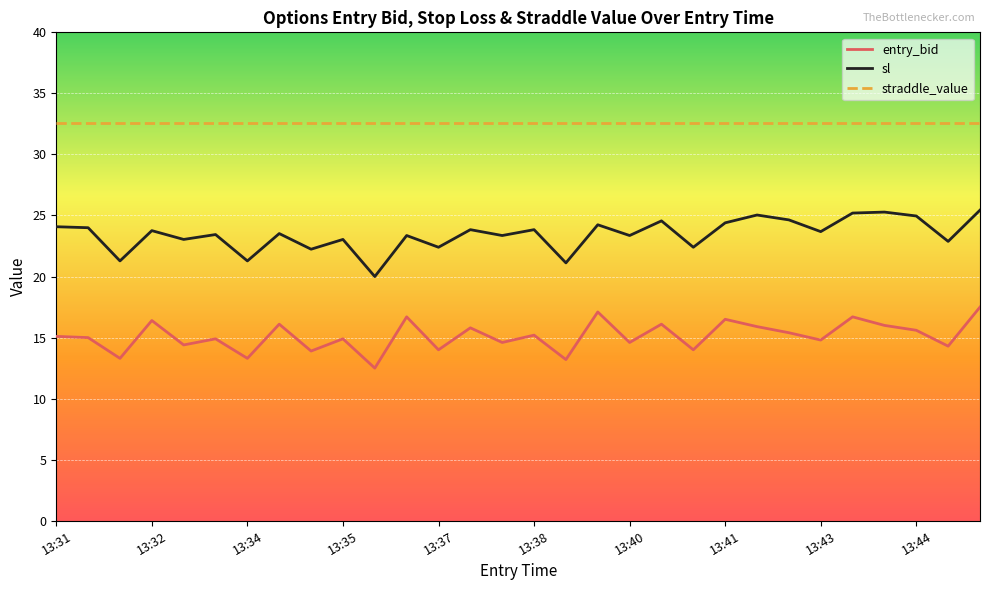

What is the minimum value for entry_bid?

12.5